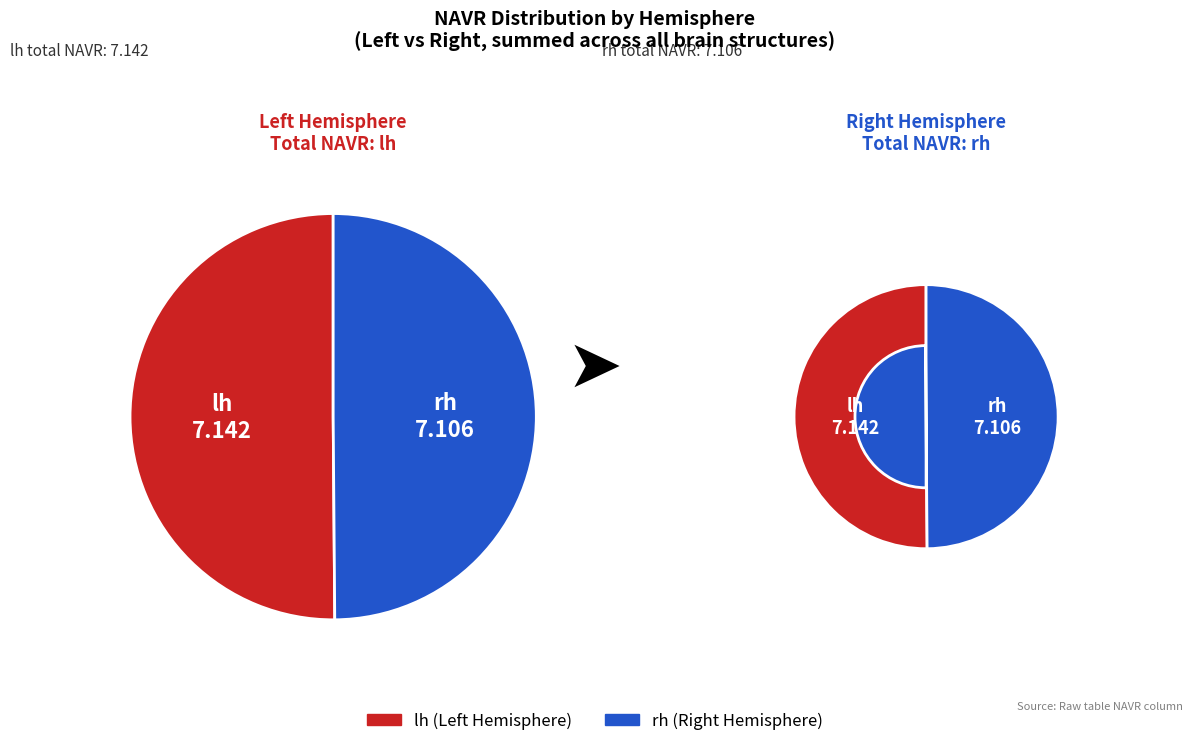

Is it true that 32 is 18% of the pie?

False